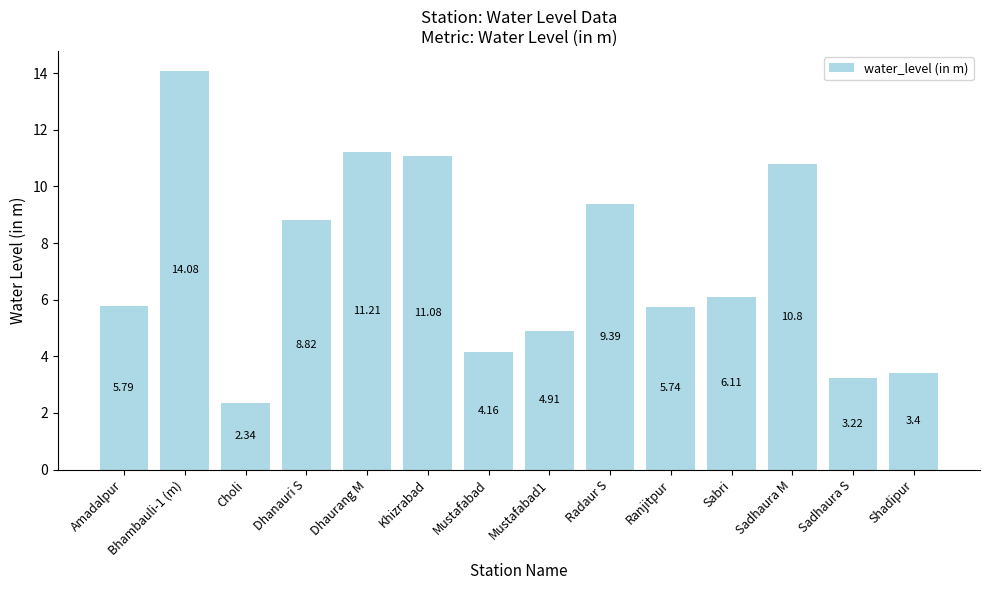

List the labels in order of value, largest first.

Bhambauli-1 (m), Dhaurang M, Khizrabad, Sadhaura M, Radaur S, Dhanauri S, Sabri, Amadalpur, Ranjitpur, Mustafabad1, Mustafabad, Shadipur, Sadhaura S, Choli